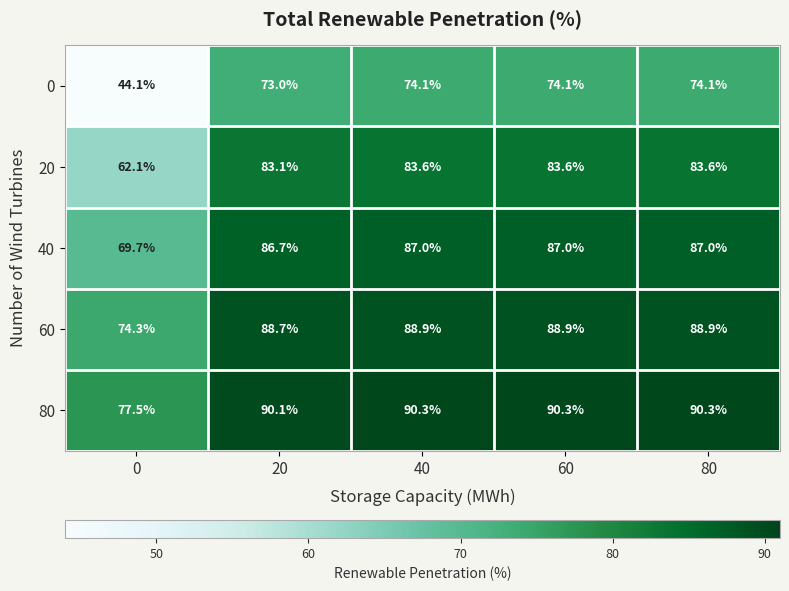

Reading left to right, extract all data points from this chart.

0: 44.1	73.0	74.1	74.1	74.1
20: 62.1	83.1	83.6	83.6	83.6
40: 69.7	86.7	87.0	87.0	87.0
60: 74.3	88.7	88.9	88.9	88.9
80: 77.5	90.1	90.3	90.3	90.3